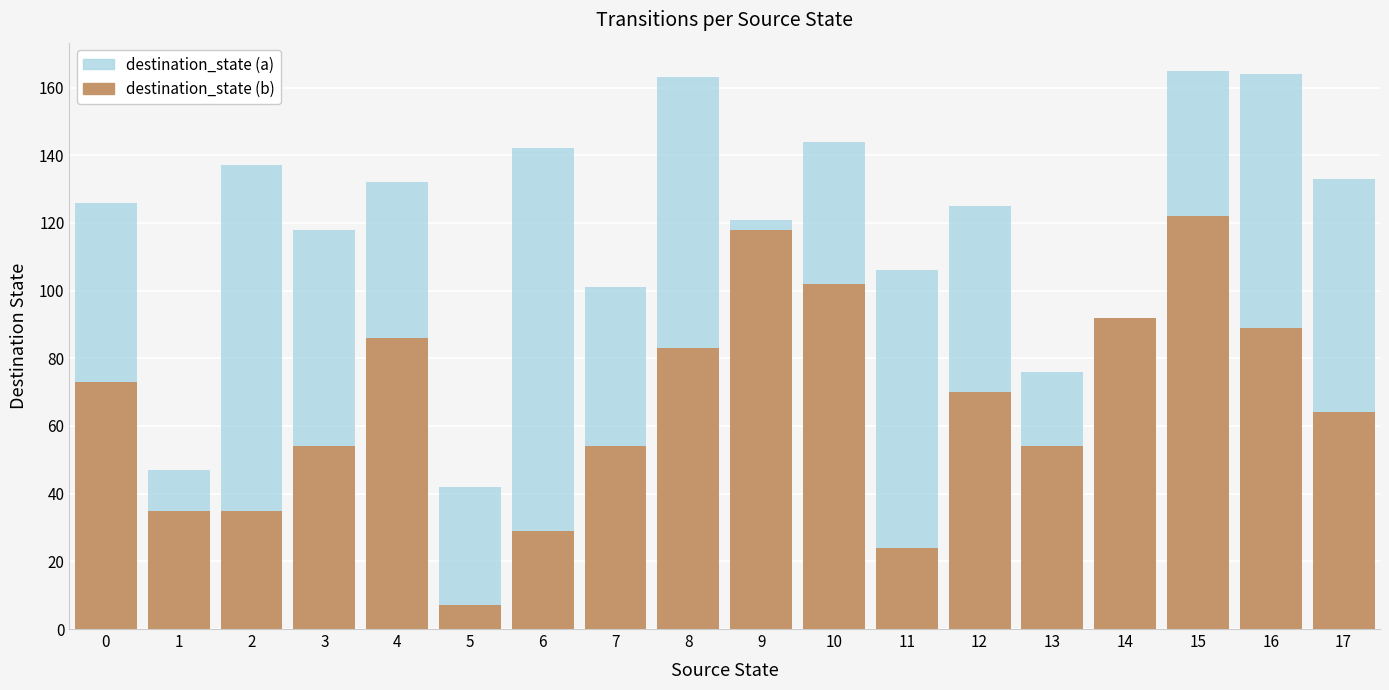

True or false: destination_state (b) has a value of 64 at 17.

True